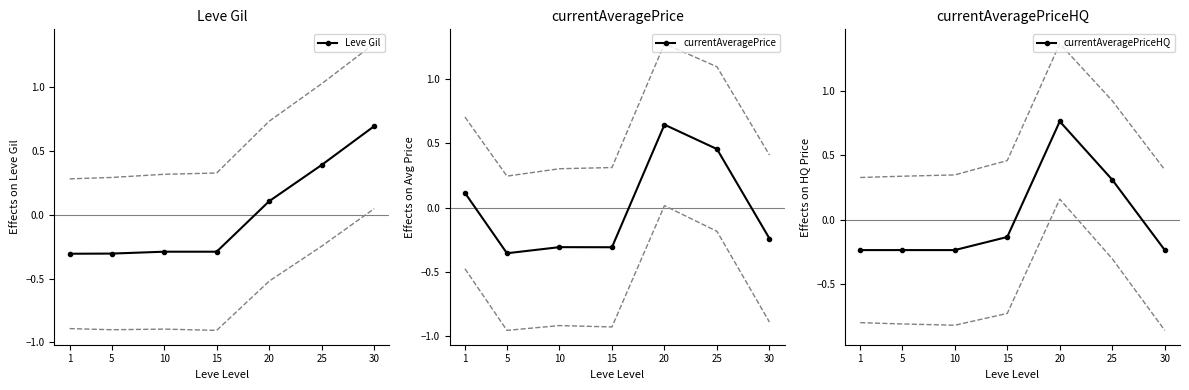

Reading left to right, list all the values displayed in this chart.

Leve Gil: -0.3	-0.3	-0.3	-0.3	0.1	0.4	0.7
currentAveragePrice: 0.1	-0.4	-0.3	-0.3	0.6	0.5	-0.2
currentAveragePriceHQ: -0.2	-0.2	-0.2	-0.1	0.8	0.3	-0.2